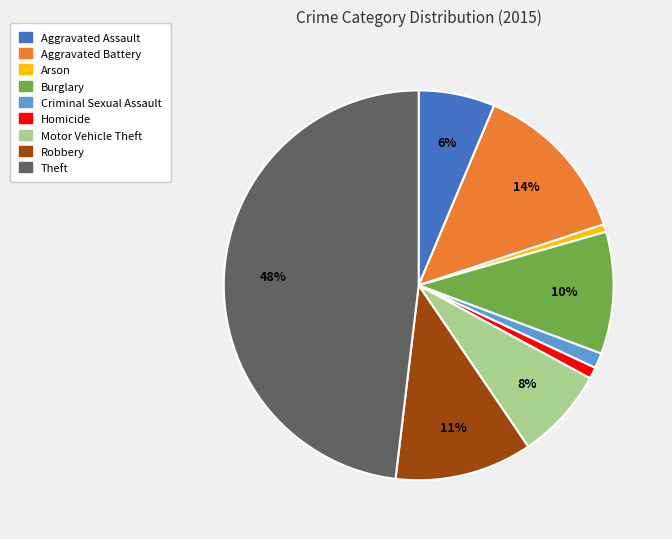

What percentage is the Theft slice, to the nearest percent?

48%